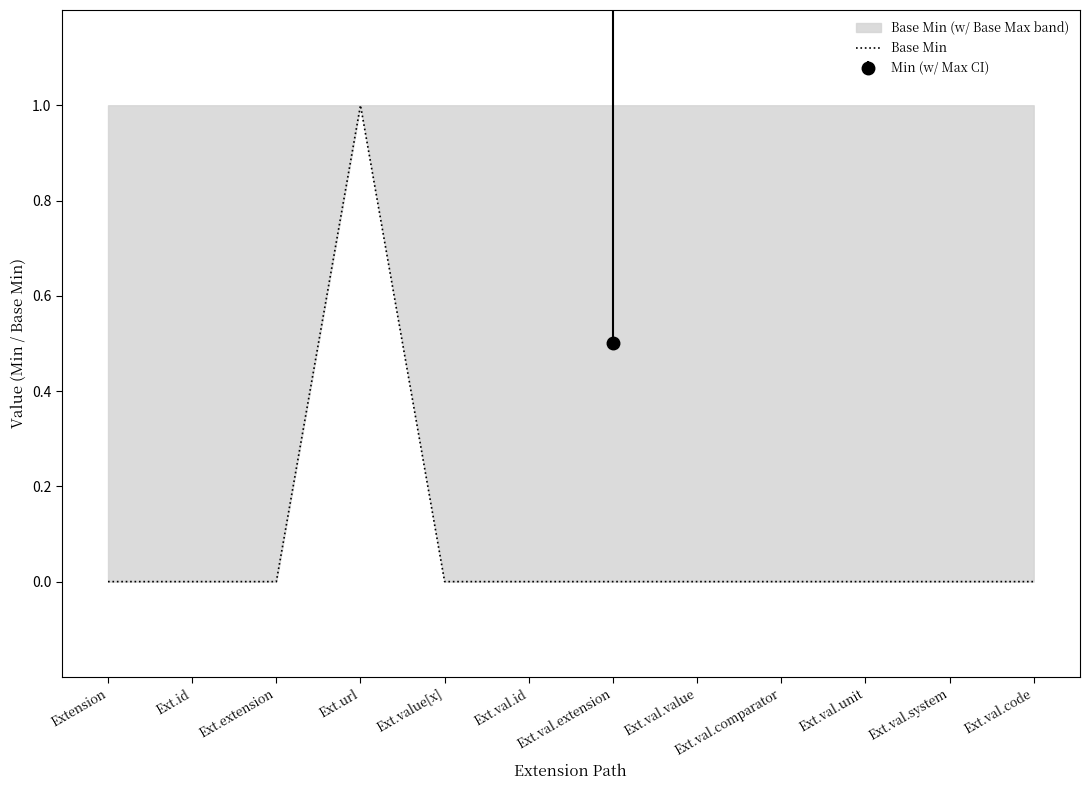

List the labels in order of value, largest first.

Ext.url, Extension, Ext.id, Ext.extension, Ext.value[x], Ext.val.id, Ext.val.extension, Ext.val.value, Ext.val.comparator, Ext.val.unit, Ext.val.system, Ext.val.code